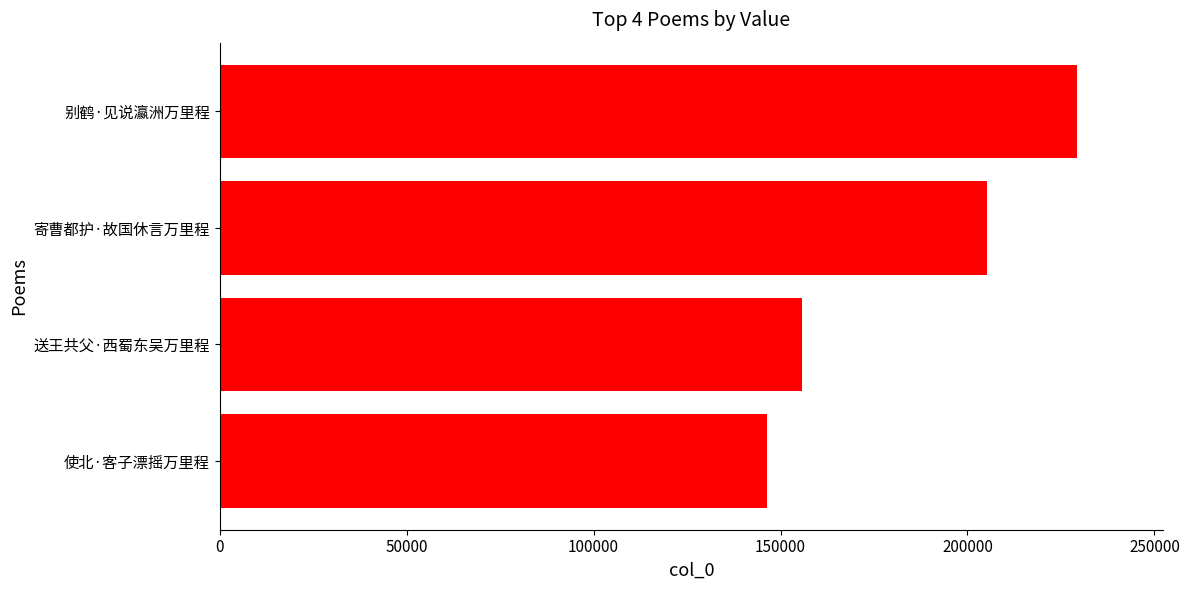

How many values are between 155771 and 229416?

3